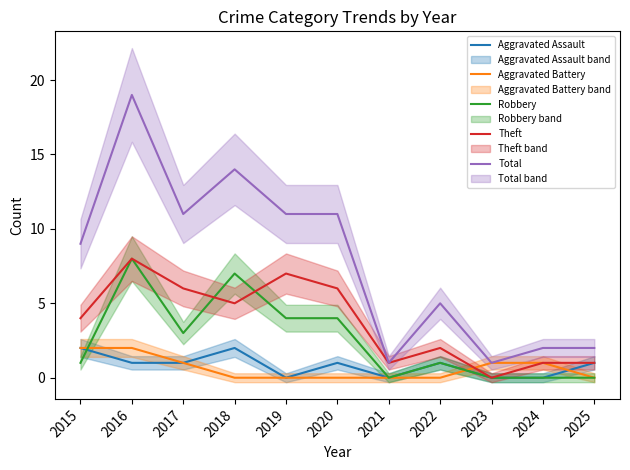

List the series in order of their peak value, highest first.

Total, Robbery, Theft, Aggravated Assault, Aggravated Battery